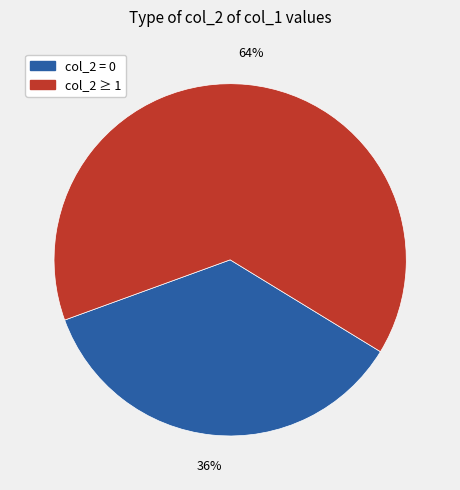

Is there any slice that represents more than half of the pie?

Yes